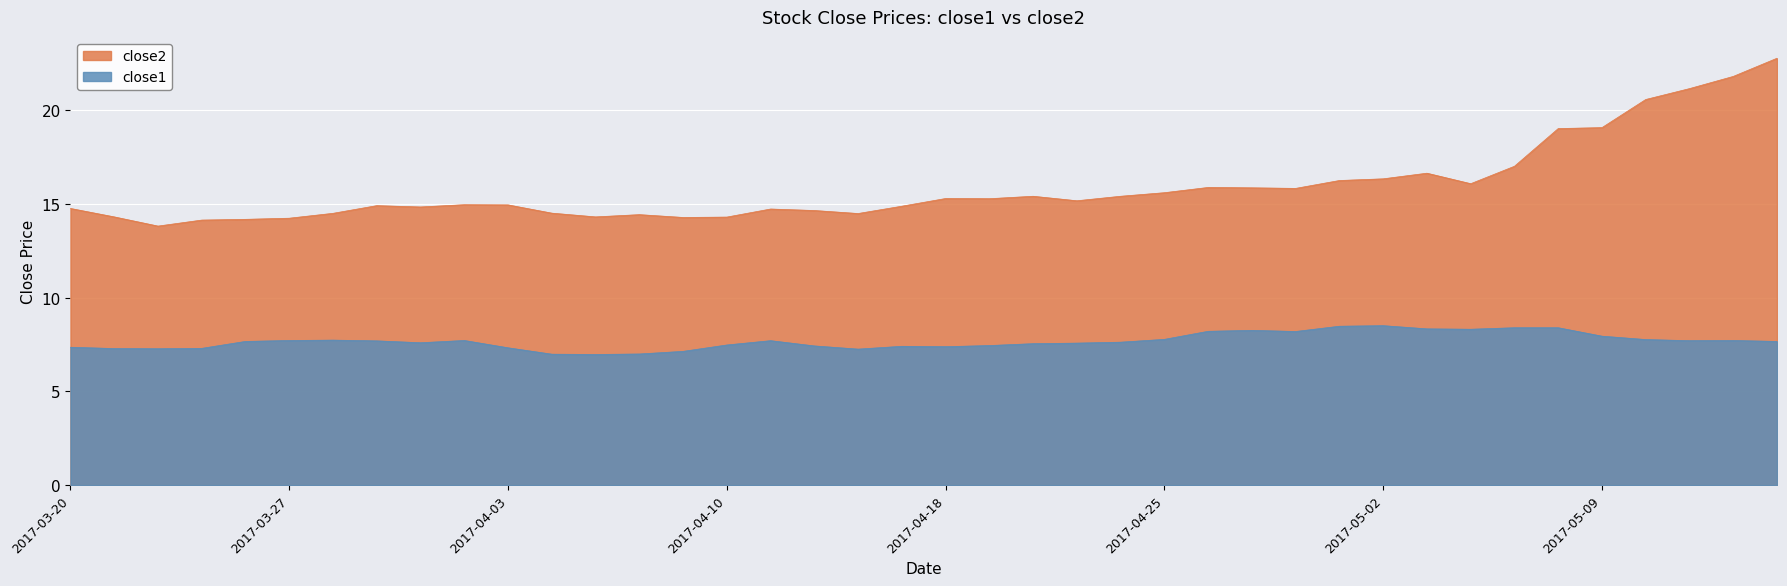

At which category does close1 reach its first local peak?

2017-03-28